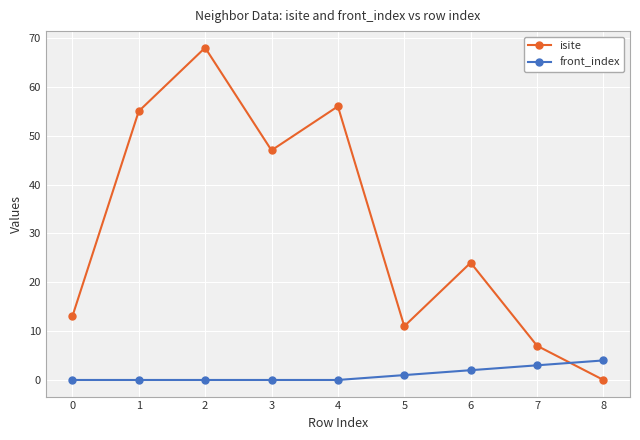

The value of isite at 1 is 55. True or false?

True